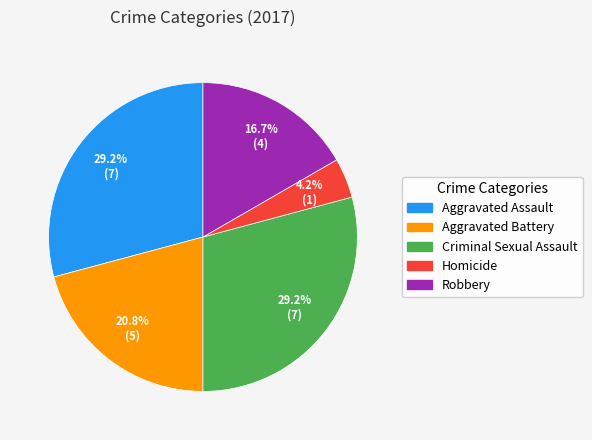

Combined, do Aggravated Battery and Homicide account for over 50%?

No